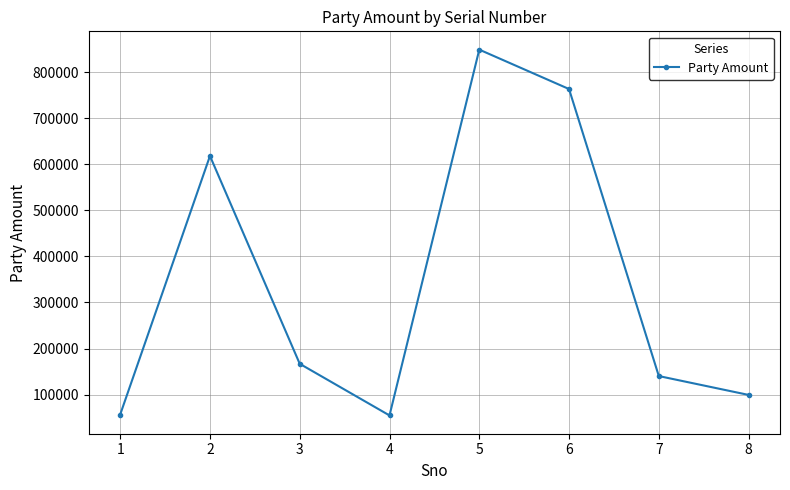

What is the difference between the second highest and minimum values?

708816